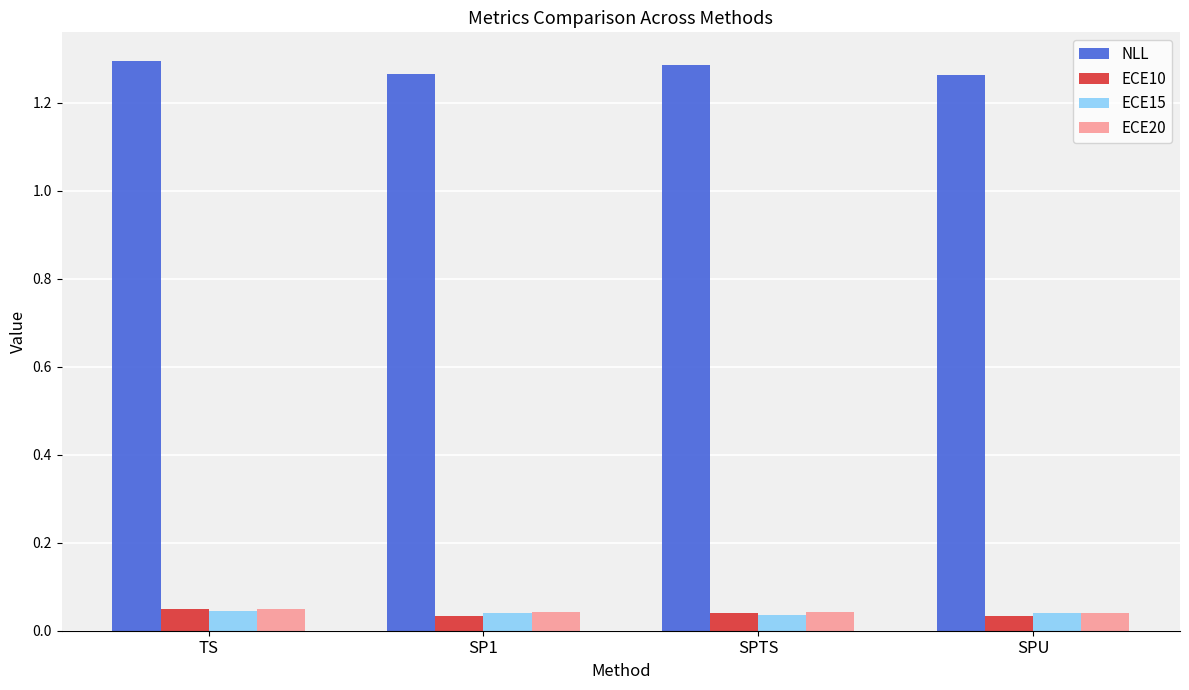

Which series changed the most between TS and SPU?

NLL